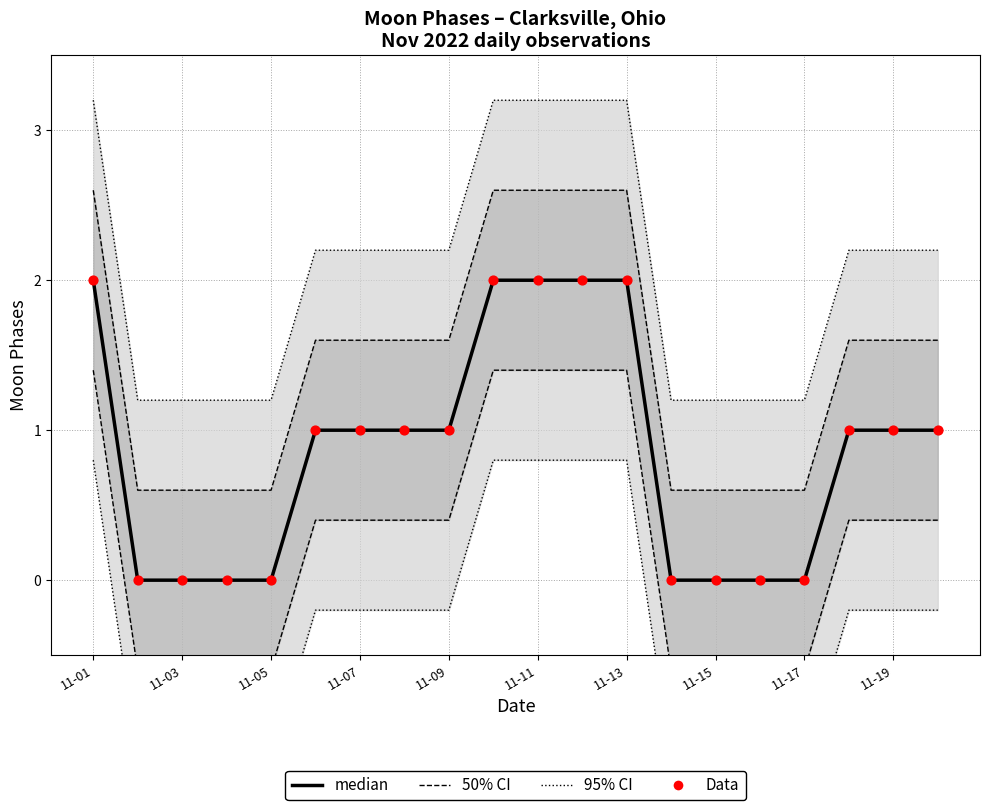

At how many categories does at least one series exceed 1?

20